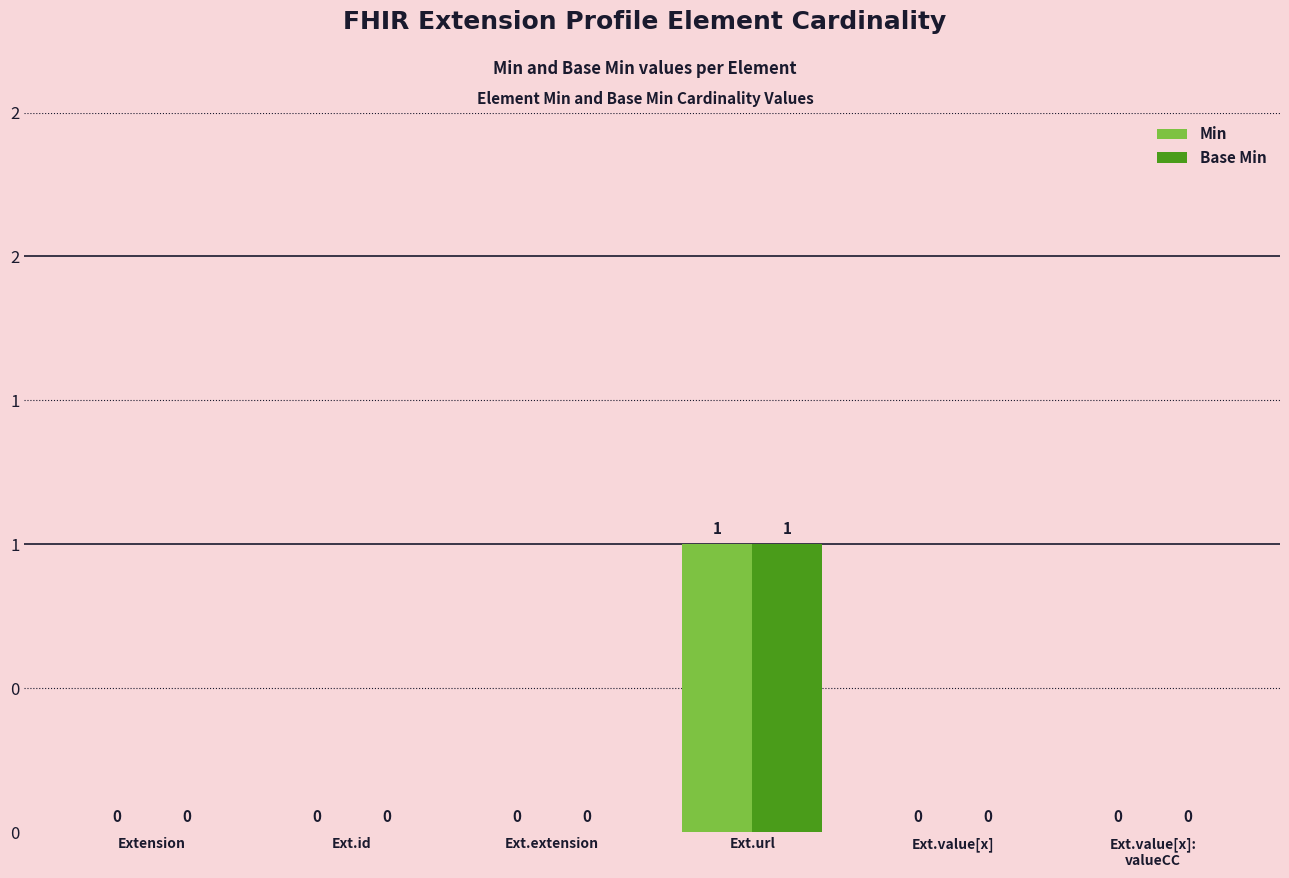

Are the bars grouped side by side (vs. stacked)?

Yes